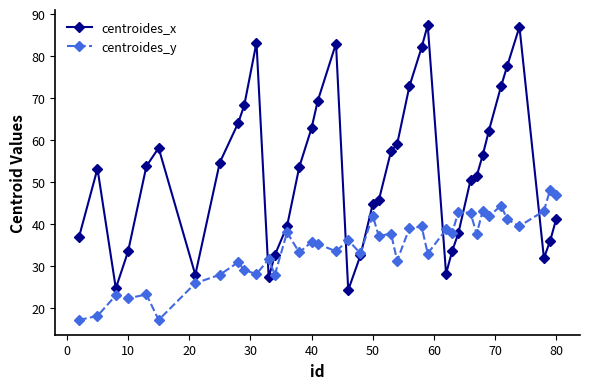

True or false: centroides_x has more than 1 interior local peaks.

True